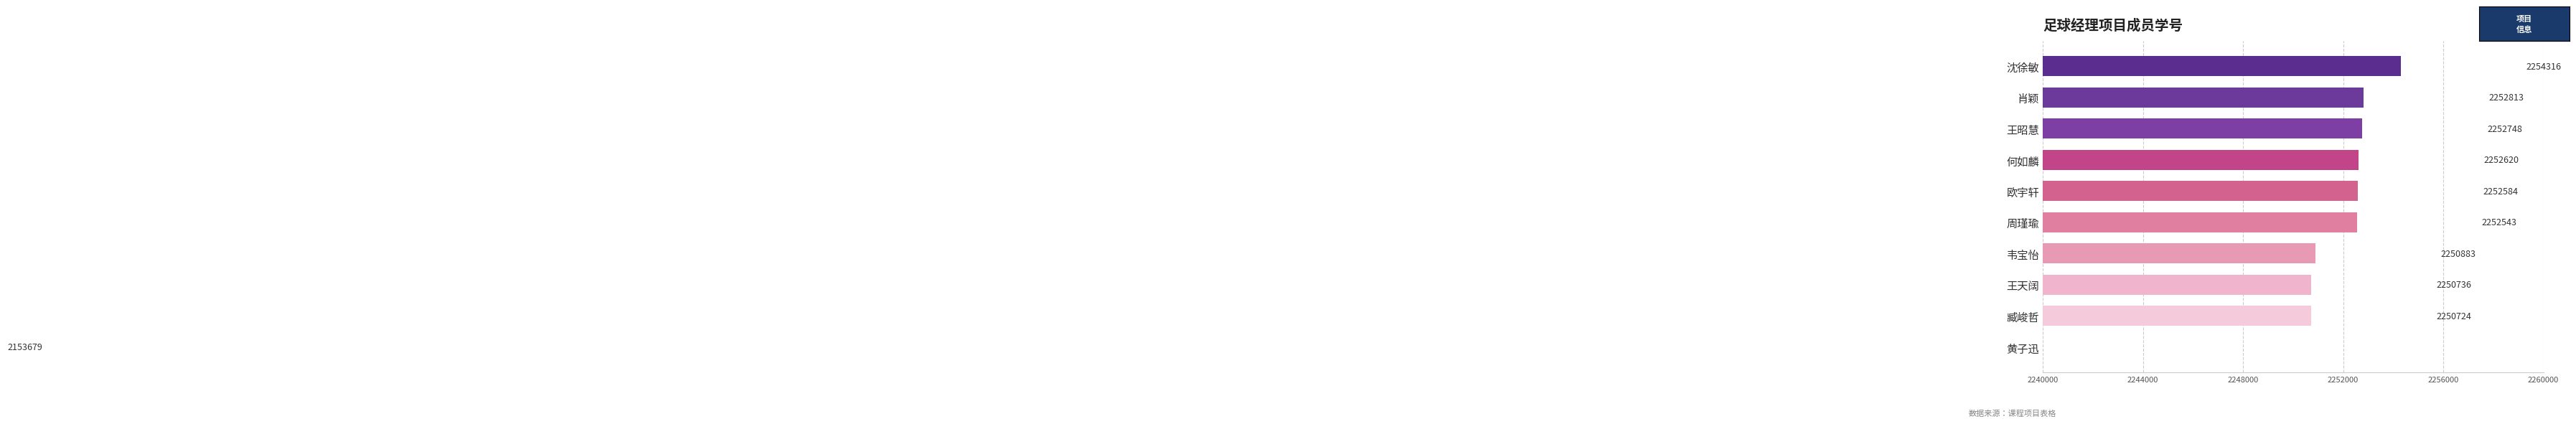

What is the sum of all values?

22423646